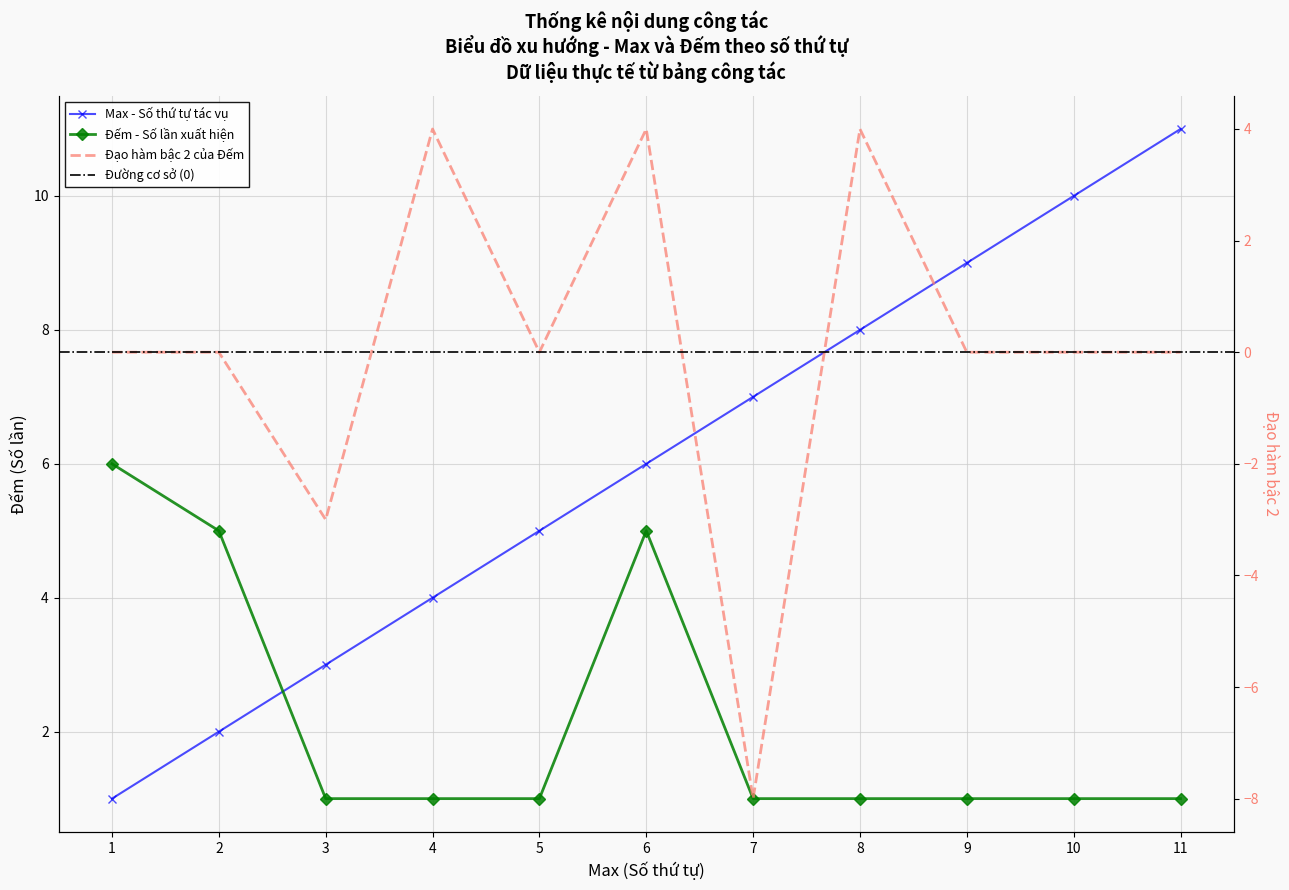

The Max series shows 2 at 4. True or false?

False